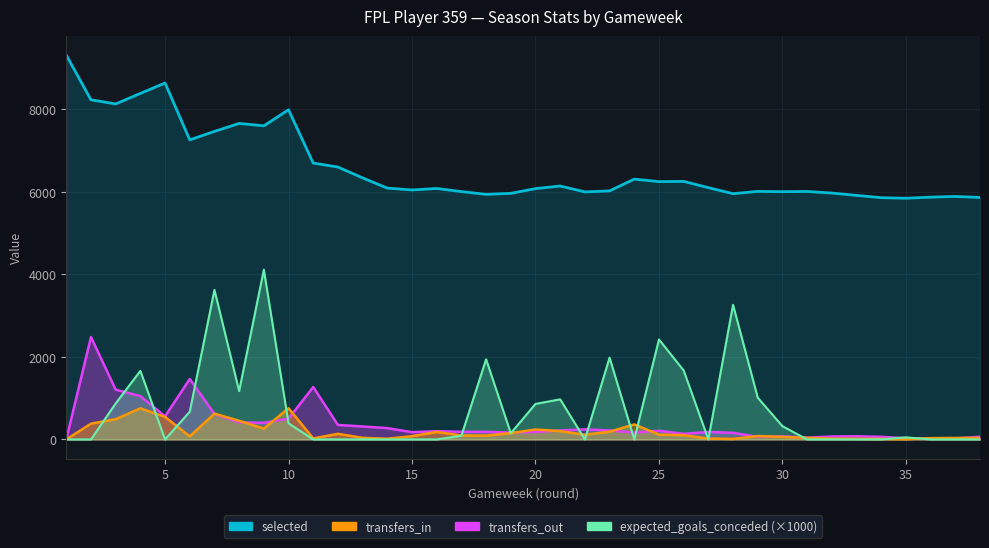

What is the highest value of the selected series?

9305